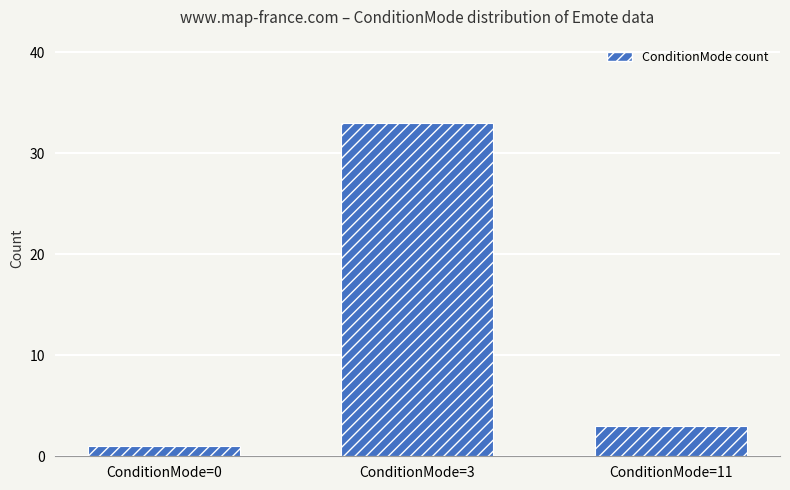

Where does the data first go above 3?

ConditionMode=3